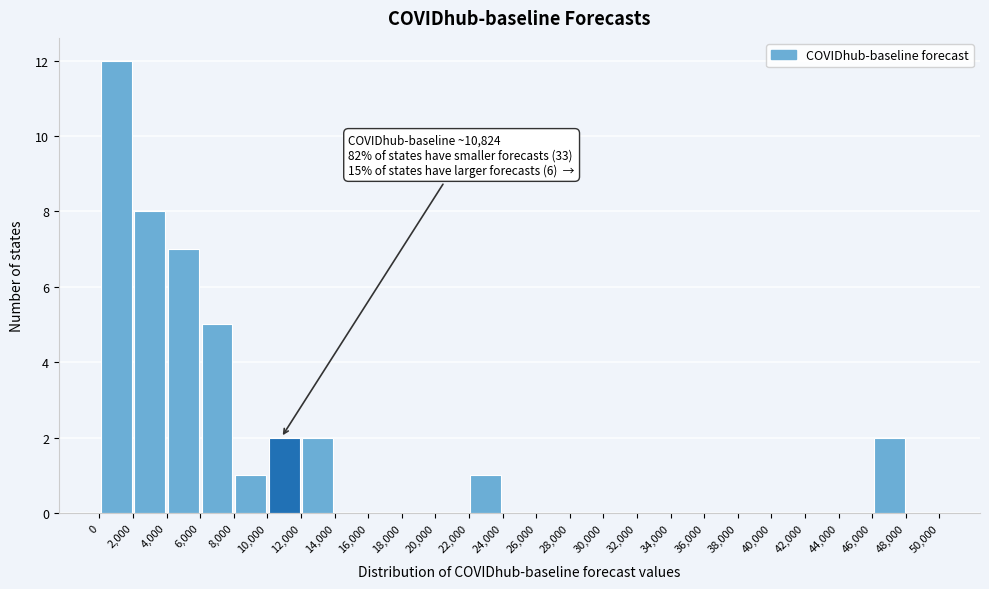

Which range on the x-axis has the tallest bar?

0 to 2,000